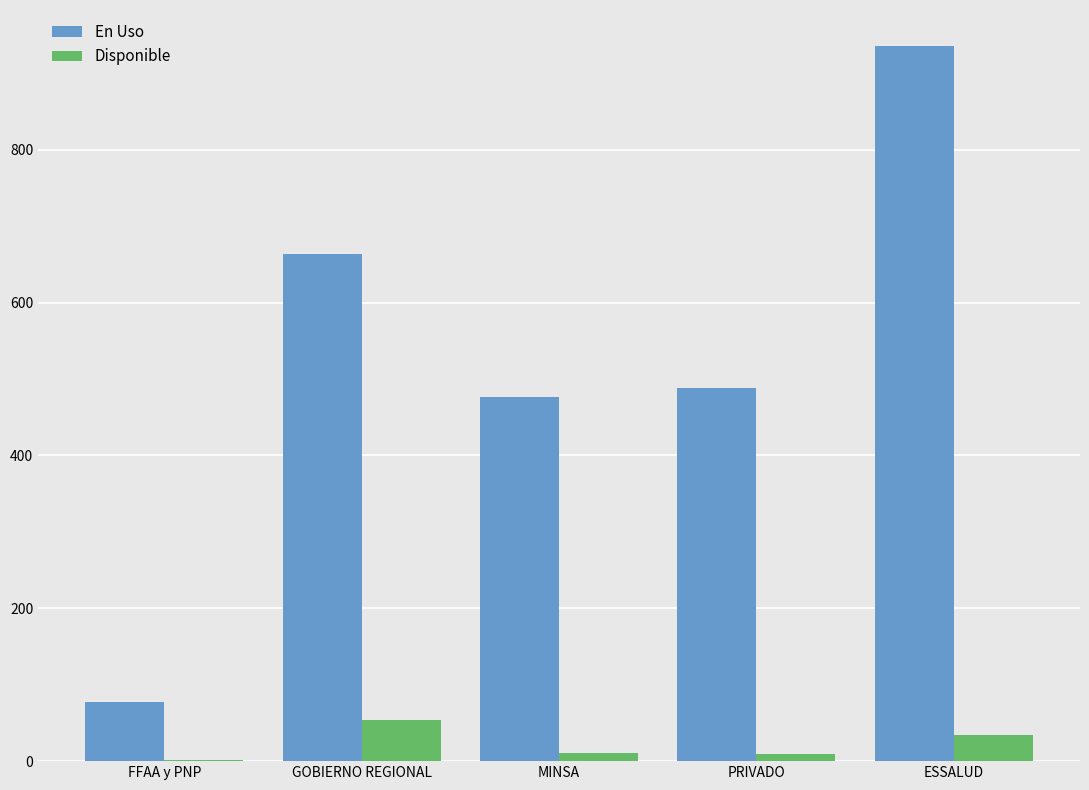

The En Uso series shows 936 at ESSALUD. True or false?

True